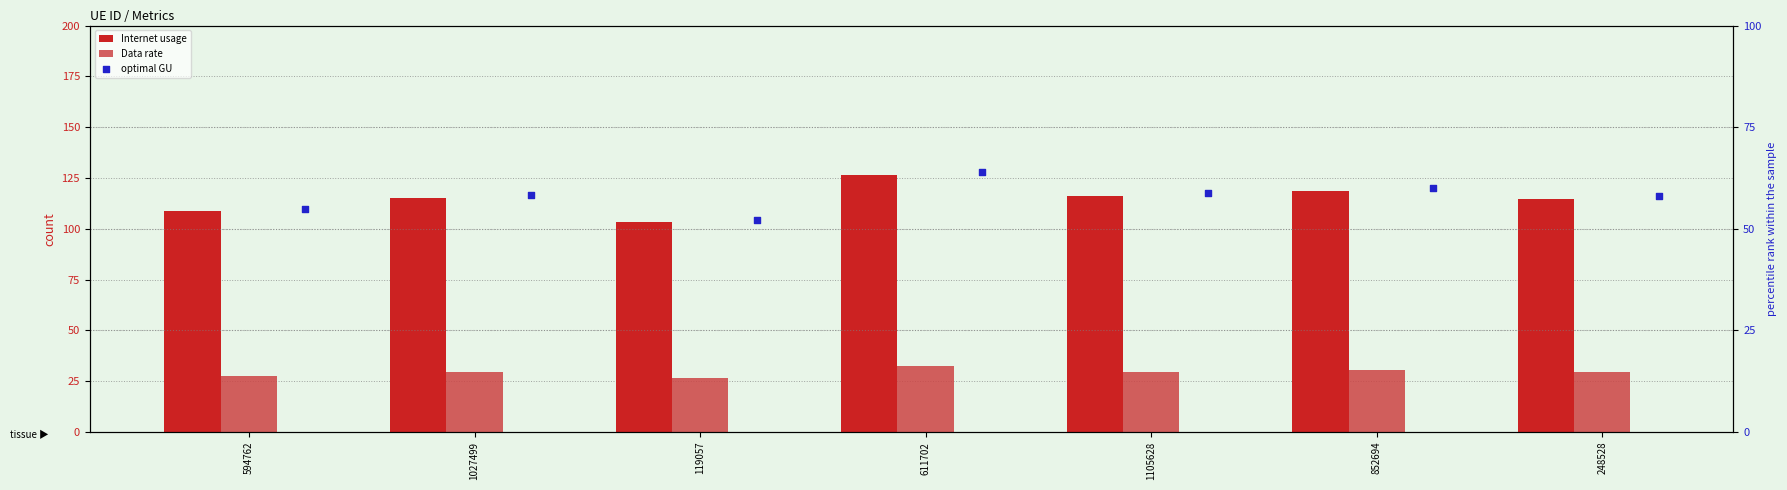

At how many categories does at least one series exceed 123?

1